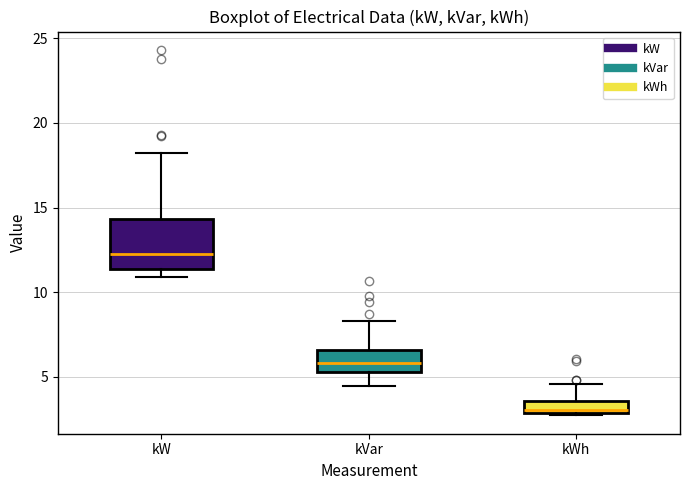

Where is the upper edge of the box for kW on the y-axis? The values are not printed on the chart, so give them approximately, as read against the axis.

14.5